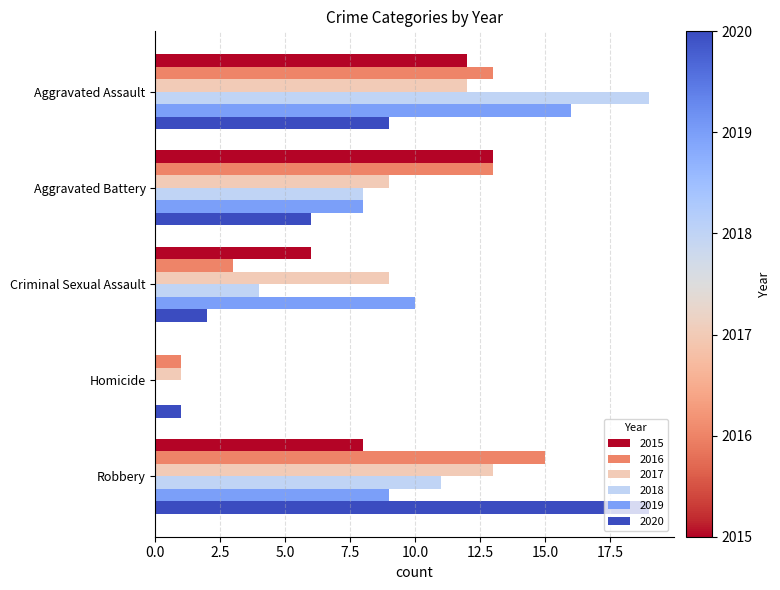

What is the sum of the 2020 values at Criminal Sexual Assault and Aggravated Assault?

11